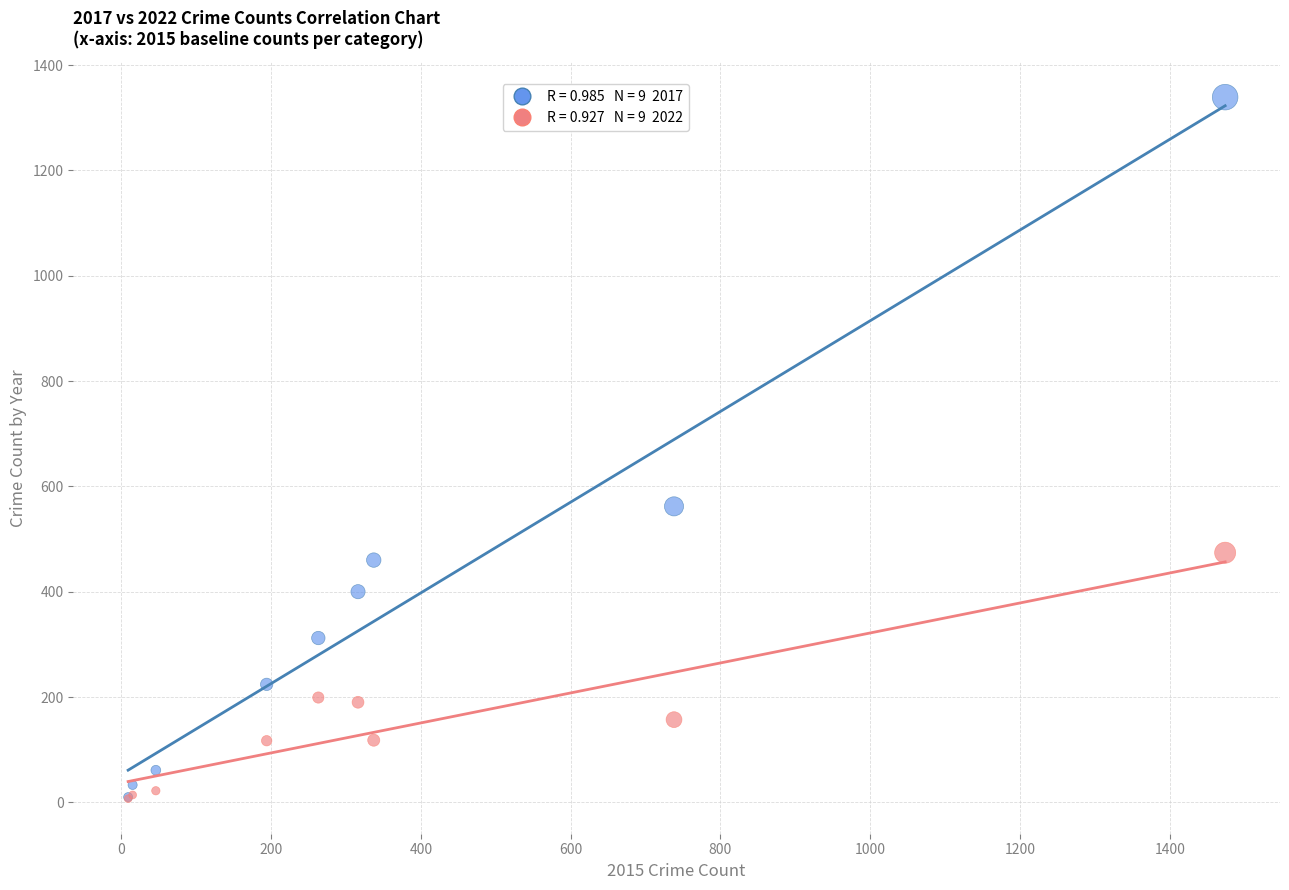

Across all series, what Y value is closest to 673?

562